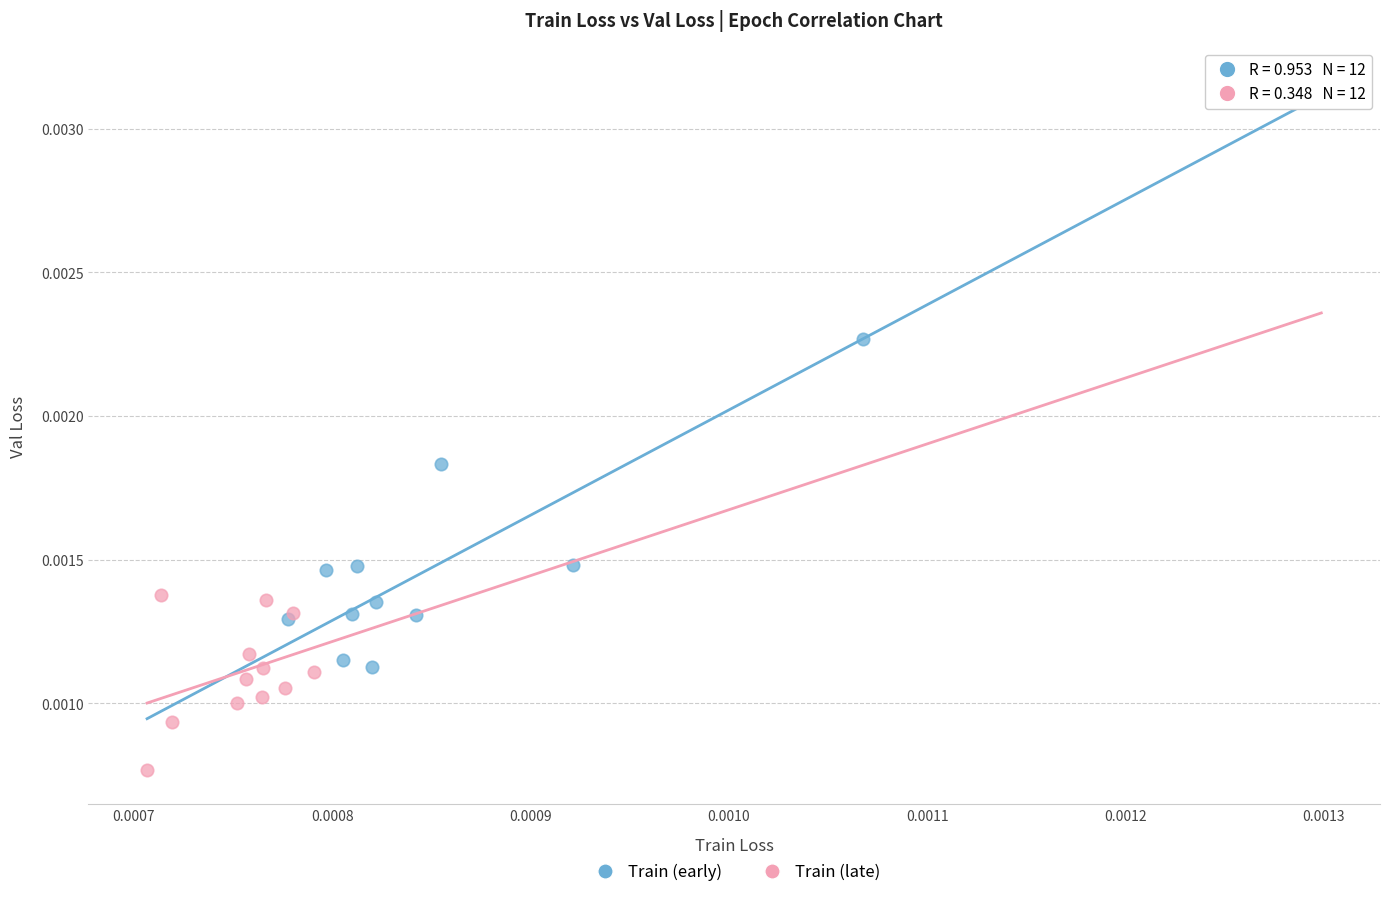

Which series has the largest Y range (max minus min)?

Train (early)